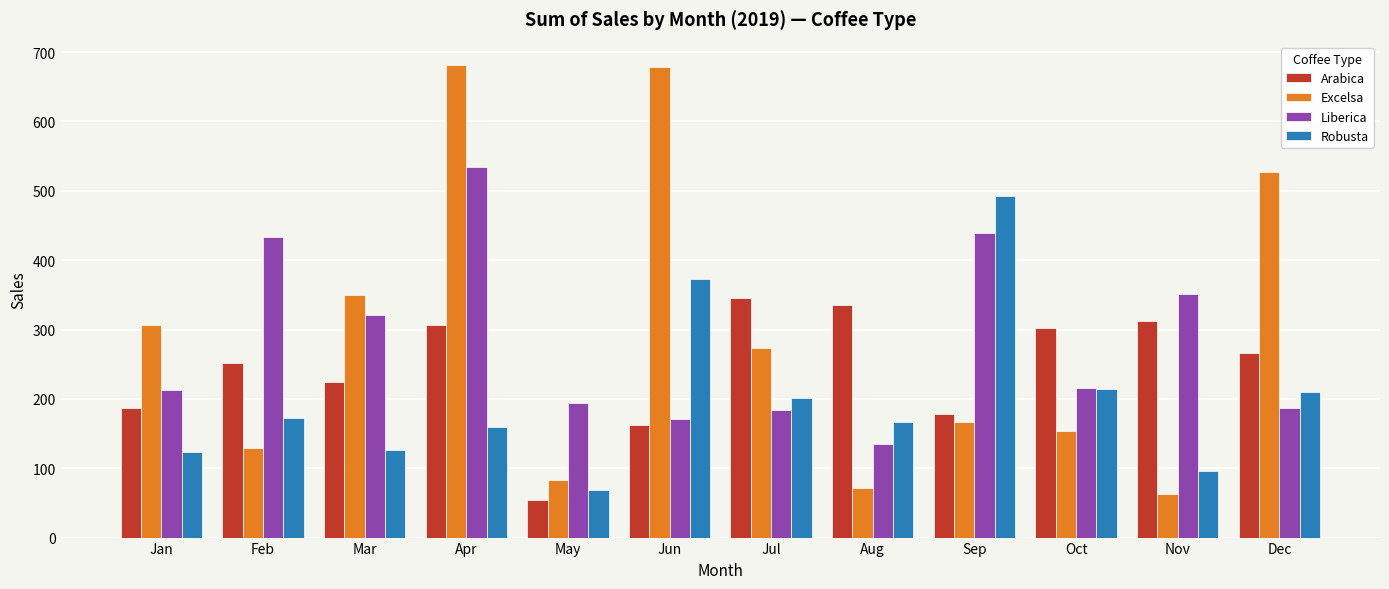

What is the maximum value shown in the chart?

681.1